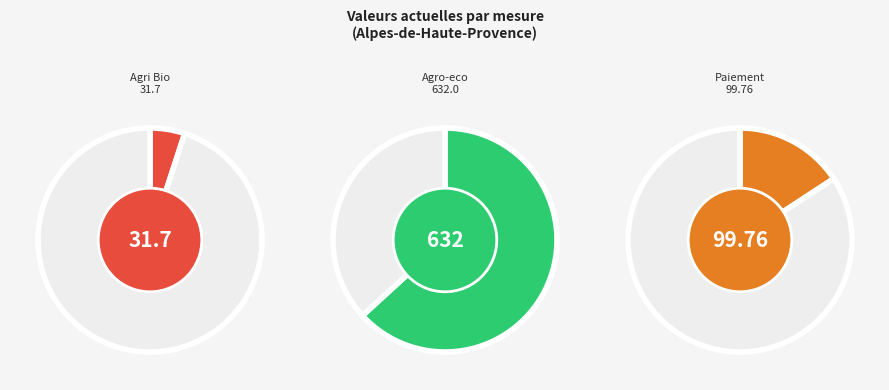

Does Agriculteurs agro-eco (632.0) represent more than half of the total?

Yes